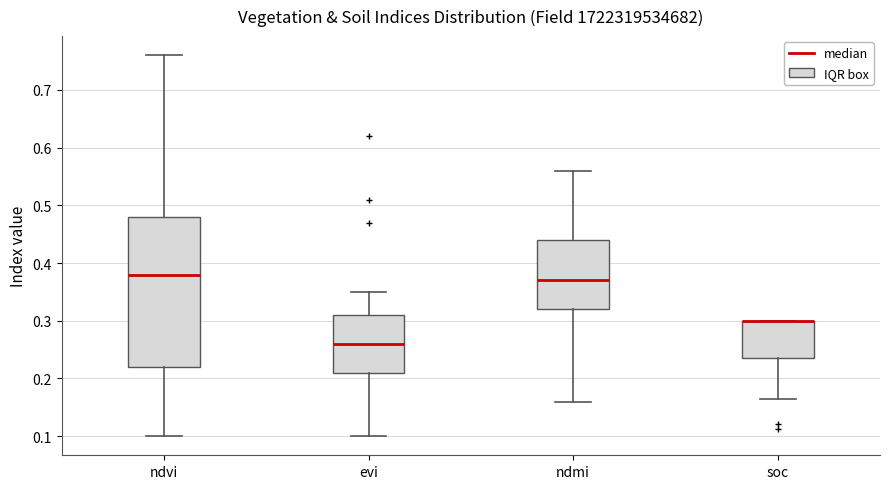

Reading left to right, transcribe this box plot: for each box, give where its median line is, the range the box spans, and where its two whiskers end, as read against the y-axis. The values are not printed on the chart, so give them approximately, as read against the axis.

ndvi: median 0.38, box 0.22 to 0.48, whiskers 0.10 to 0.76
evi: median 0.26, box 0.21 to 0.31, whiskers 0.10 to 0.35
ndmi: median 0.37, box 0.32 to 0.44, whiskers 0.16 to 0.56
soc: median 0.30 (drawn on the box's upper edge), box 0.24 to 0.30, whiskers 0.16 to 0.30